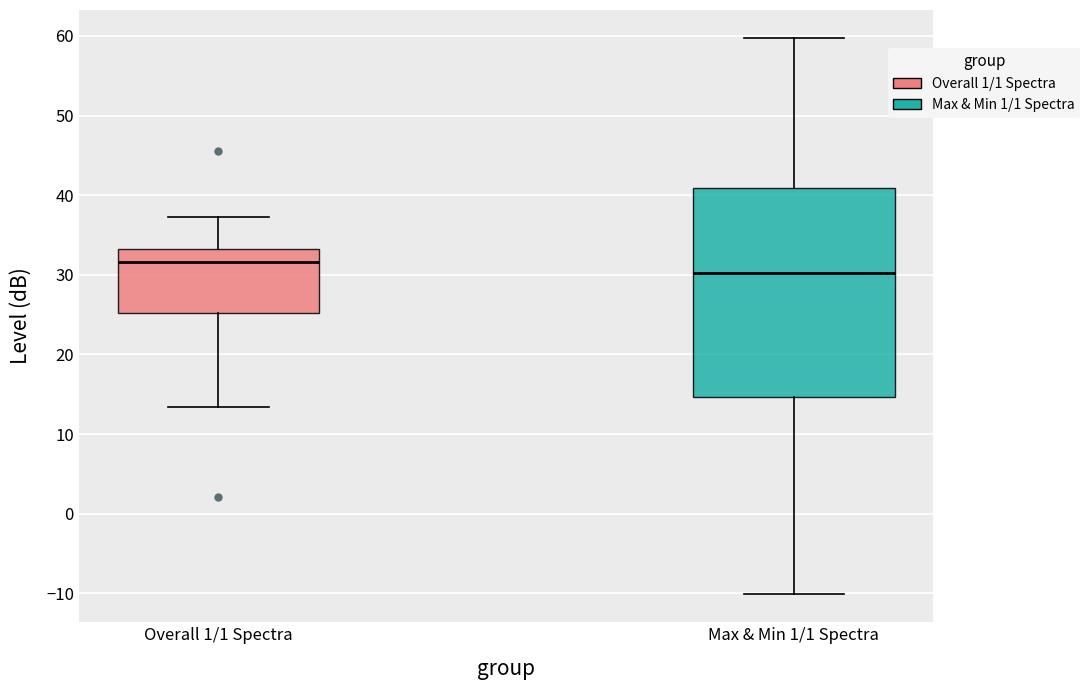

Where does the lower whisker of the box for Max & Min 1/1 Spectra end on the y-axis? The values are not printed on the chart, so give them approximately, as read against the axis.

-10